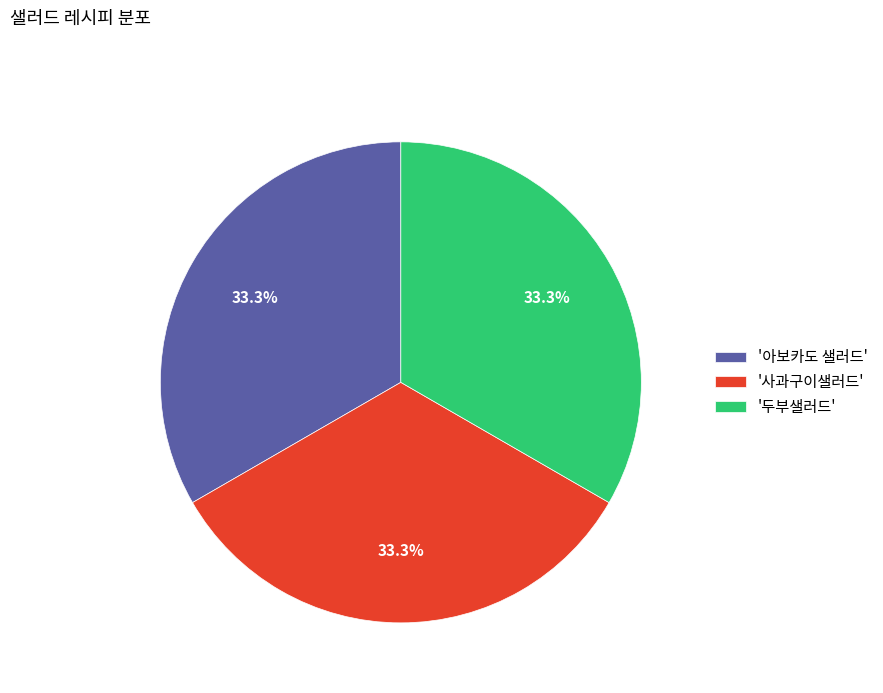

Does any single category account for the majority?

No